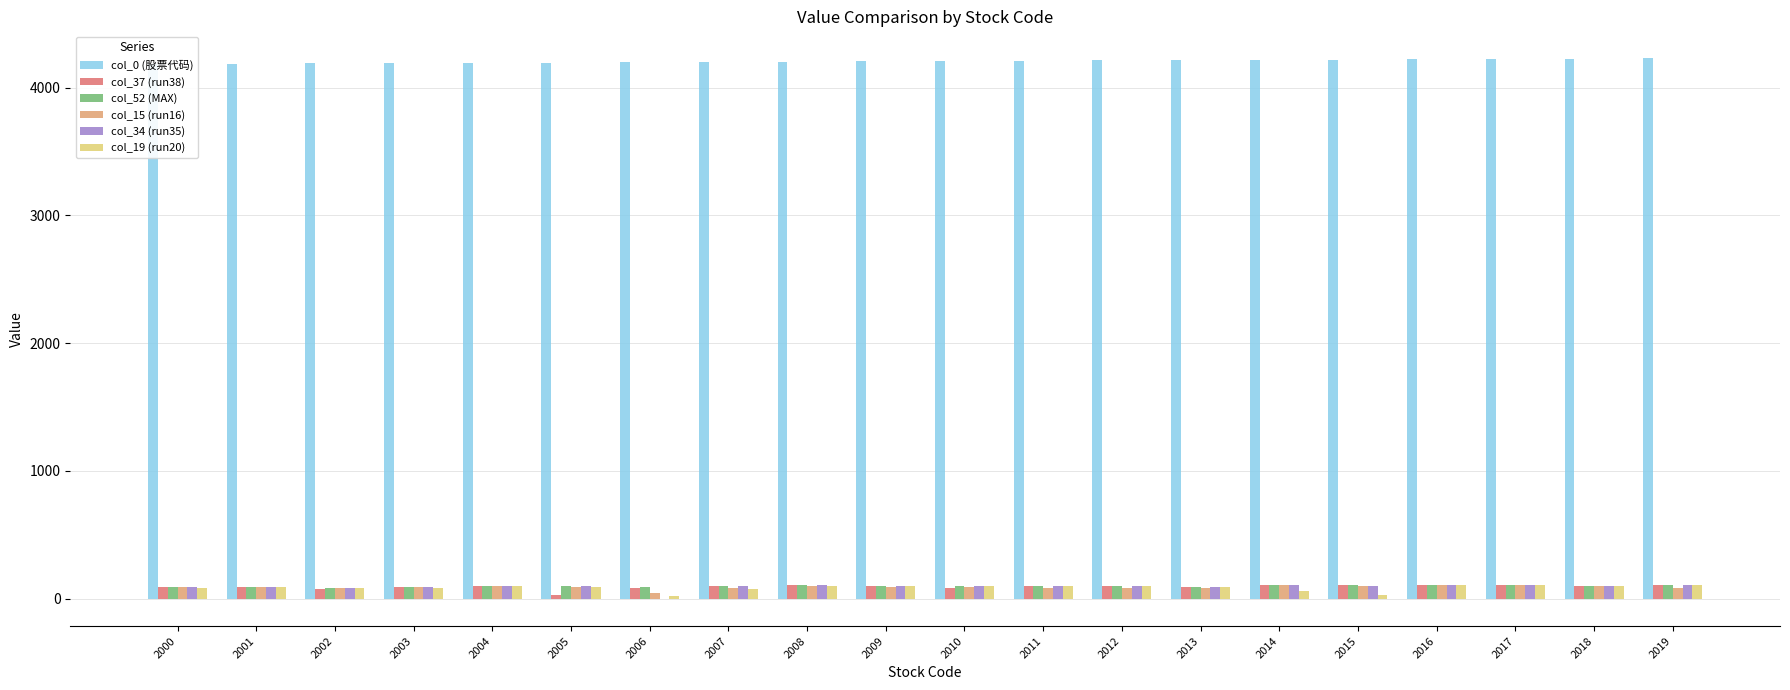

What are all the series names shown in the legend?

col_0 (股票代码), col_37 (run38), col_52 (MAX), col_15 (run16), col_34 (run35), col_19 (run20)